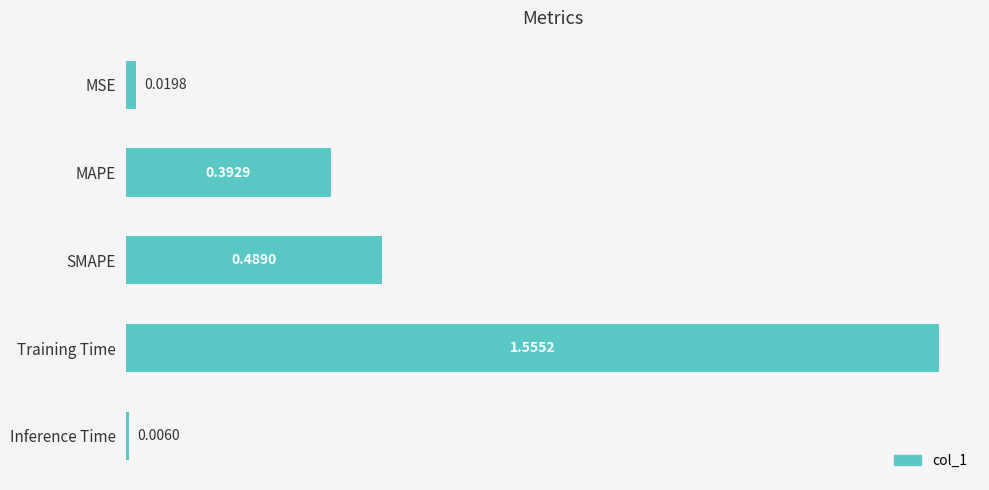

Which category has the highest value across all series?

Training Time